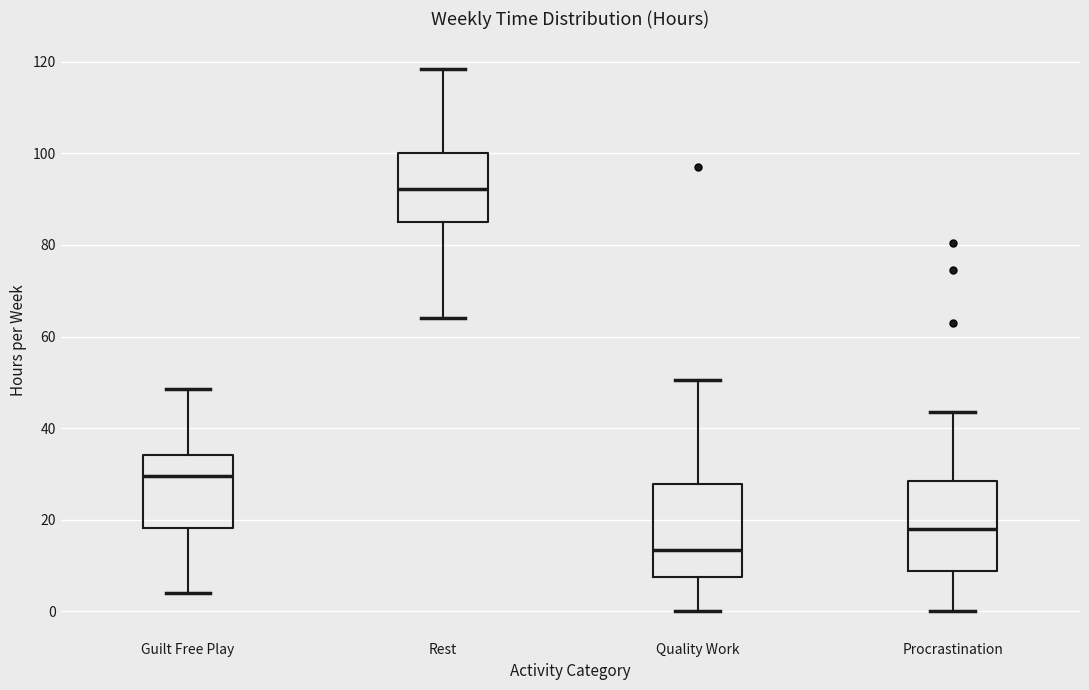

Which box's median line is the highest?

Rest